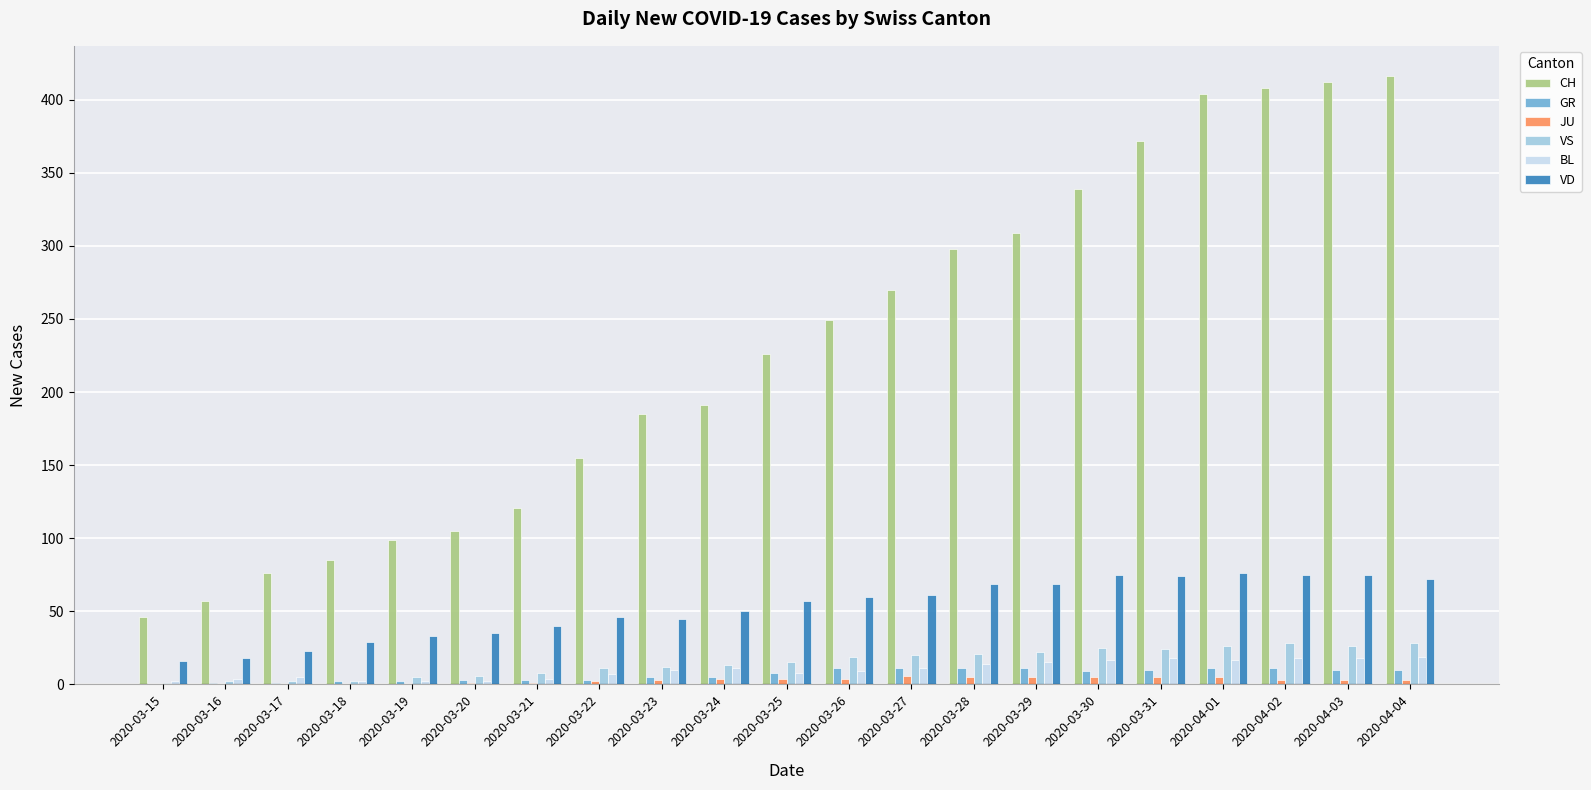

True or false: CH has a value of 554 at 2020-03-29.

False